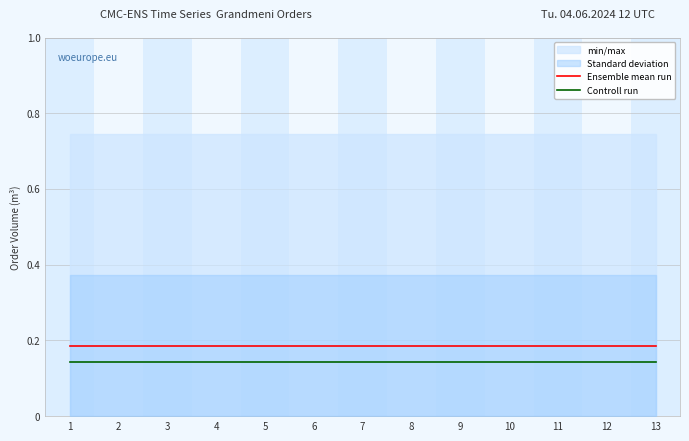

Does the chart have visible grid lines?

Yes